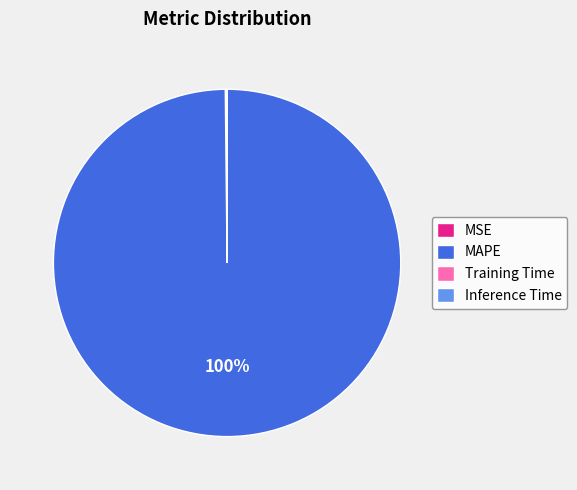

What percentage is the MAPE slice, to the nearest percent?

100%